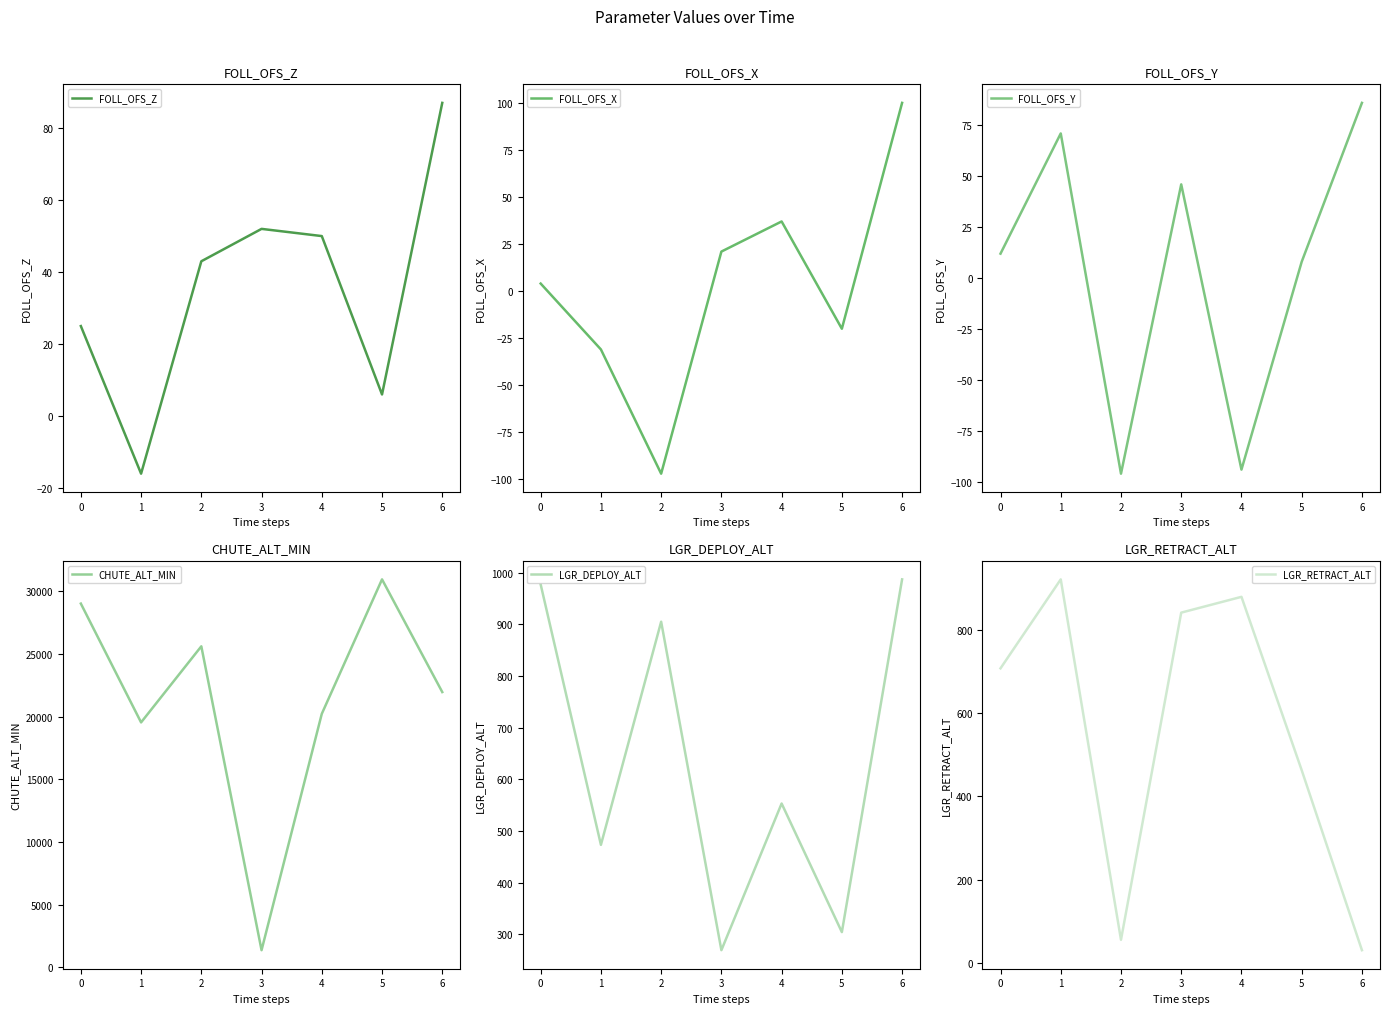

What is the lowest value of the FOLL_OFS_Z series?

-16